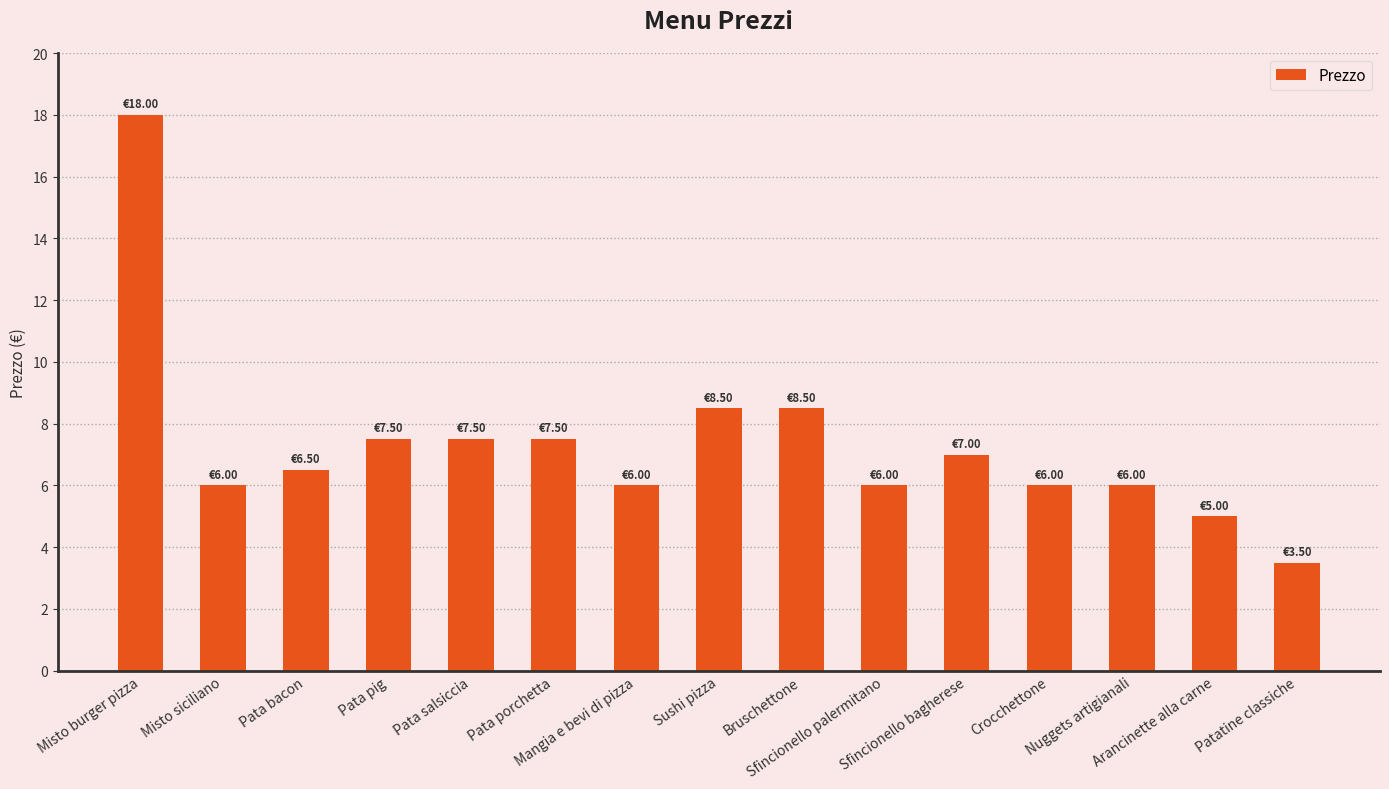

What is the difference between the maximum and minimum values?

14.5